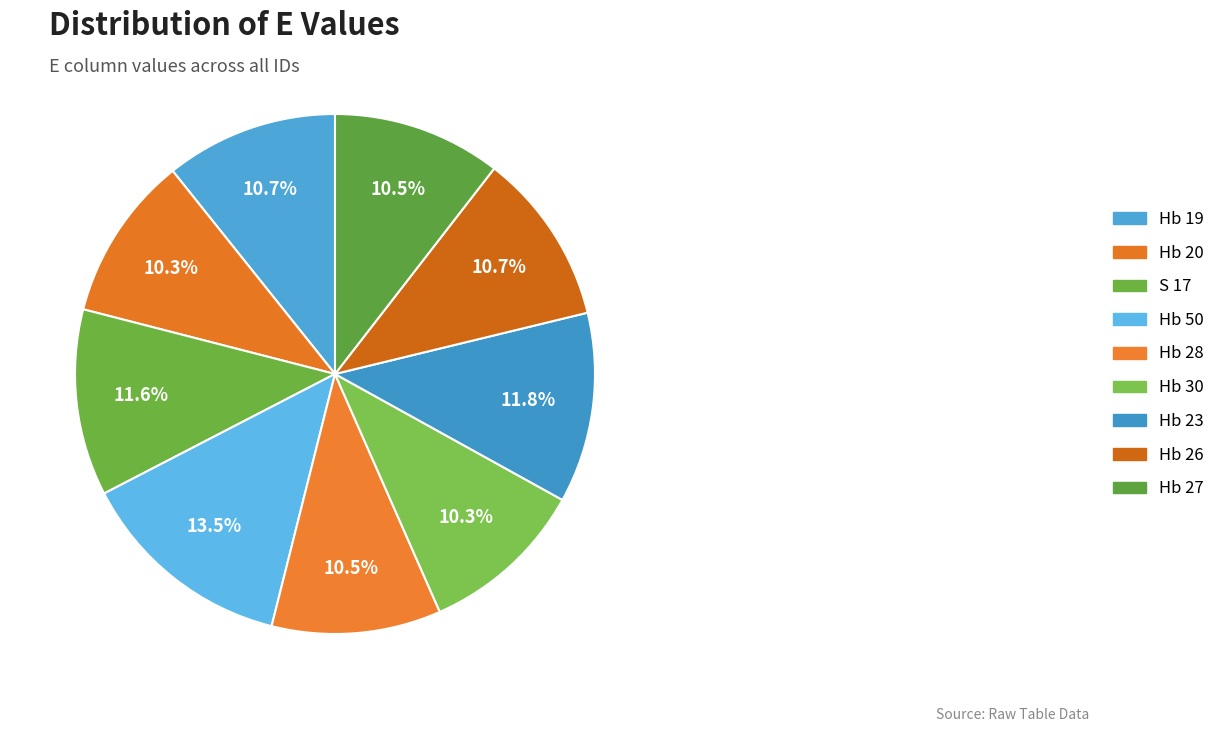

What percentage is NOT represented by Hb 19?

89.3%